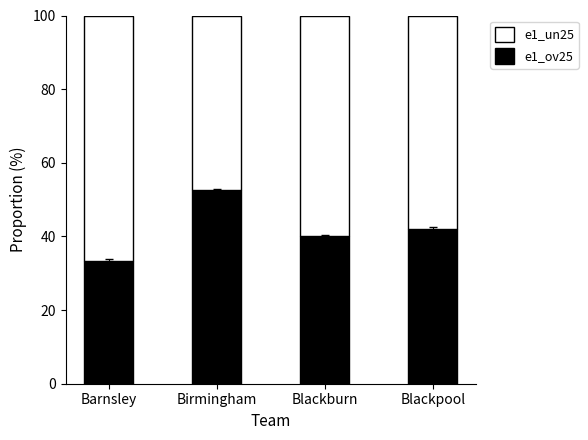

What are all the series names shown in the legend?

e1_un25, e1_ov25